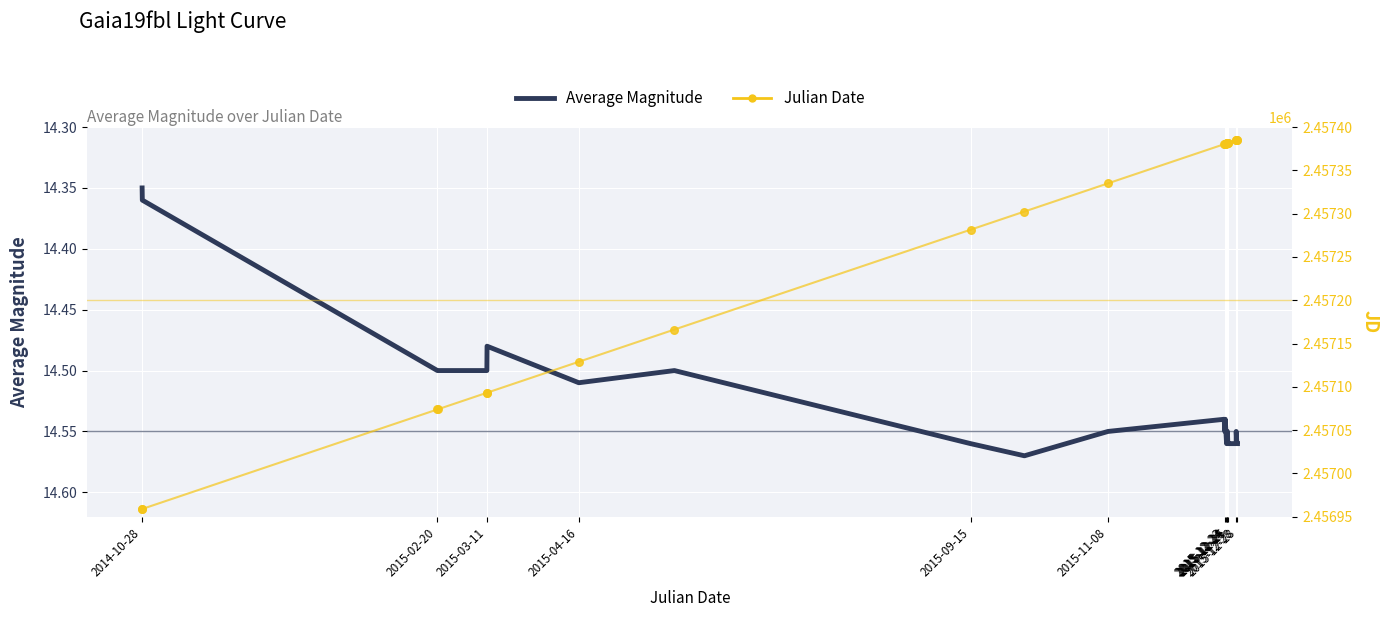

At how many categories does at least one series exceed 522804?

25